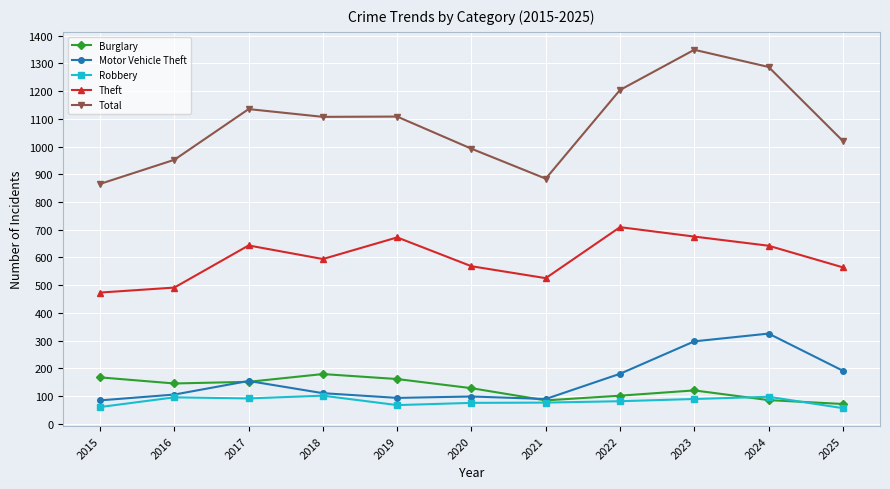

Which series has the largest total across all categories?

Total